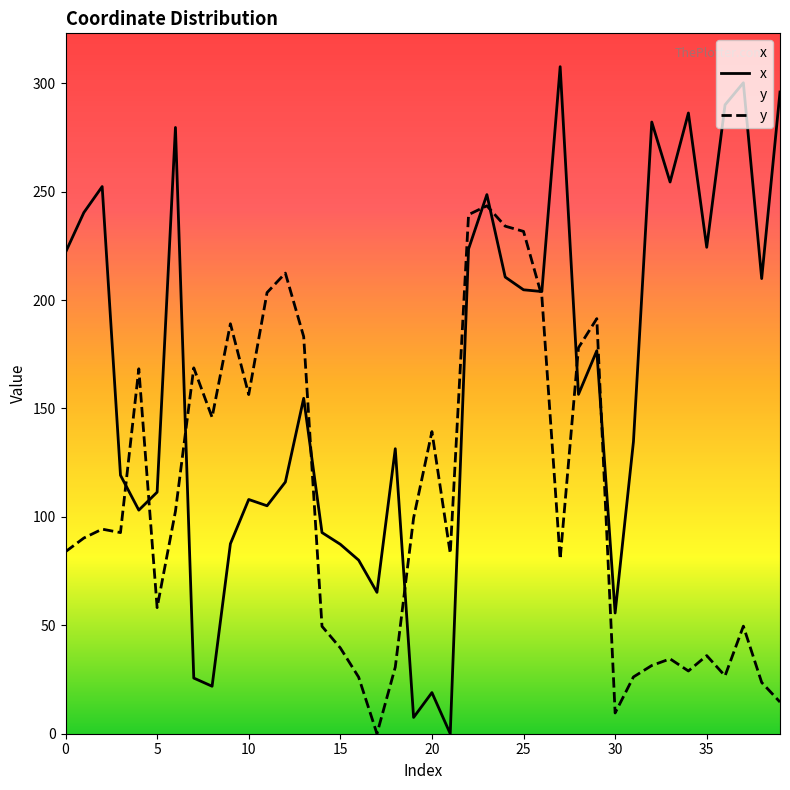

List the series in order of their peak value, lowest first.

y, x